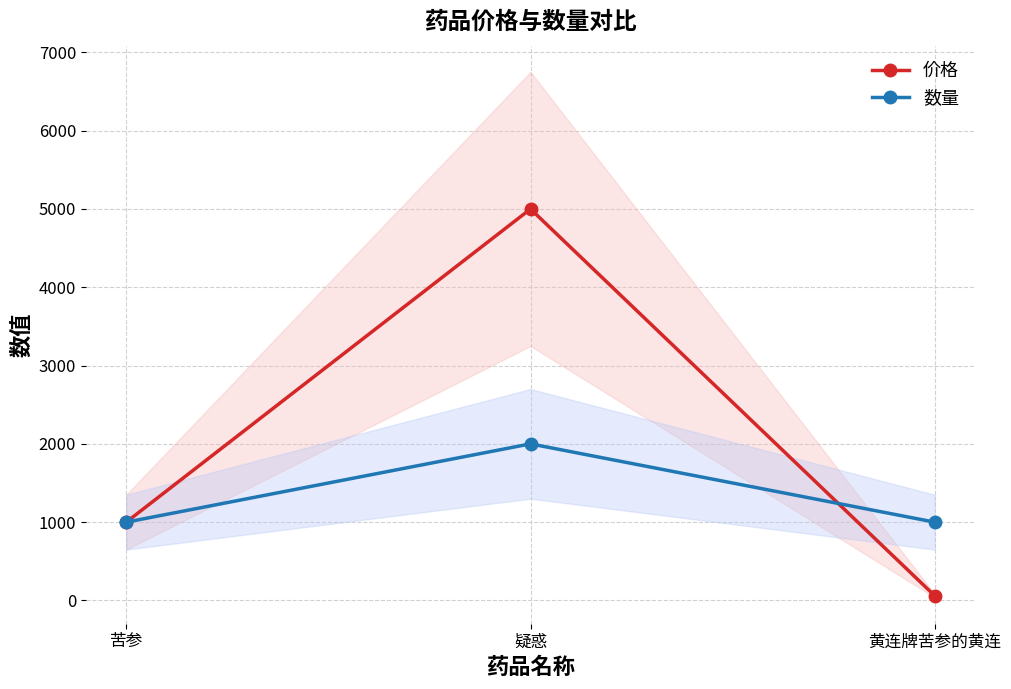

Which series changed the most between 苦参 and 疑惑?

价格